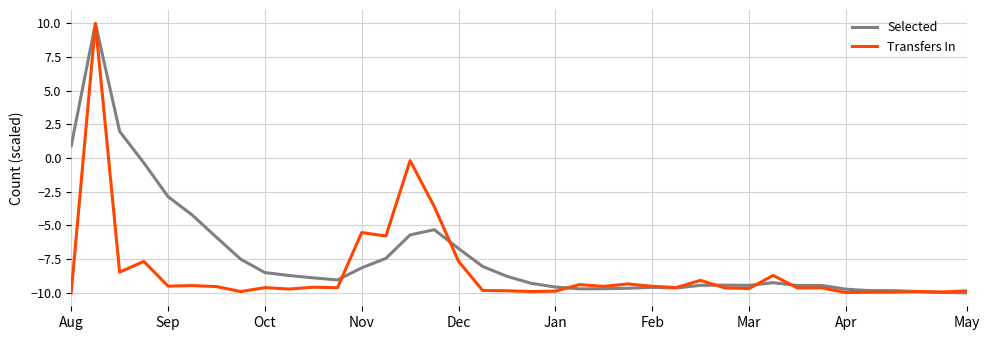

What is the smallest value displayed?

-10.0